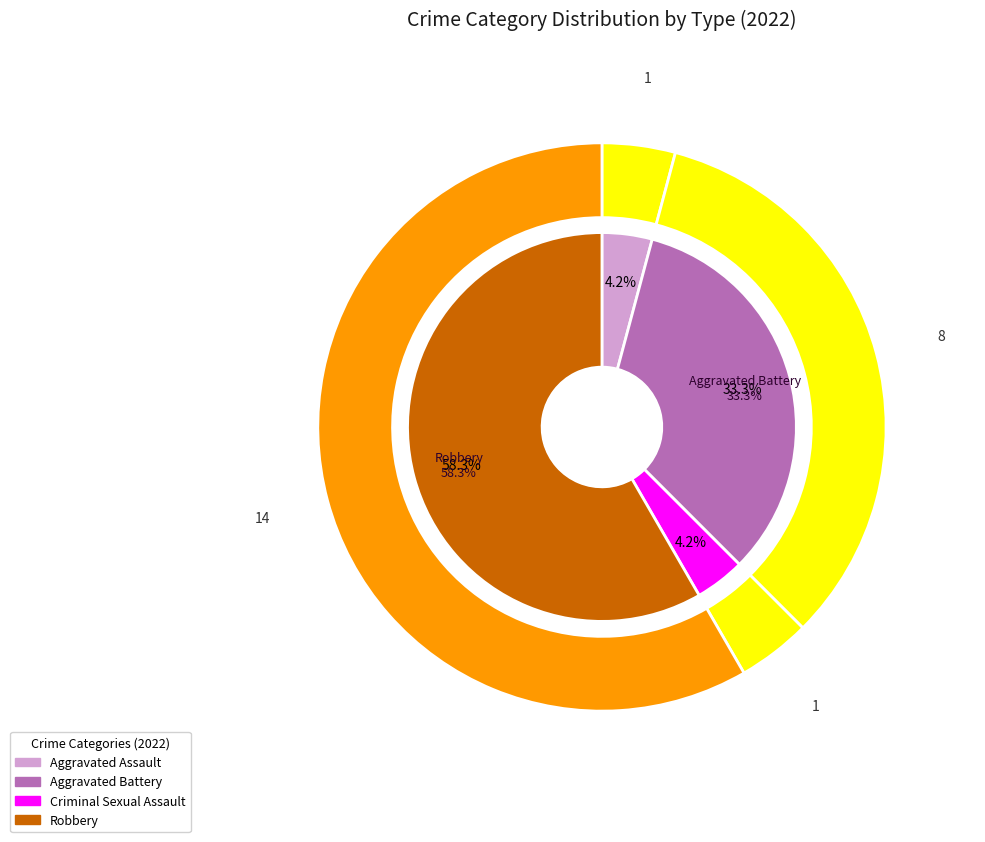

Is it true that Aggravated Assault is 4% of the pie?

True